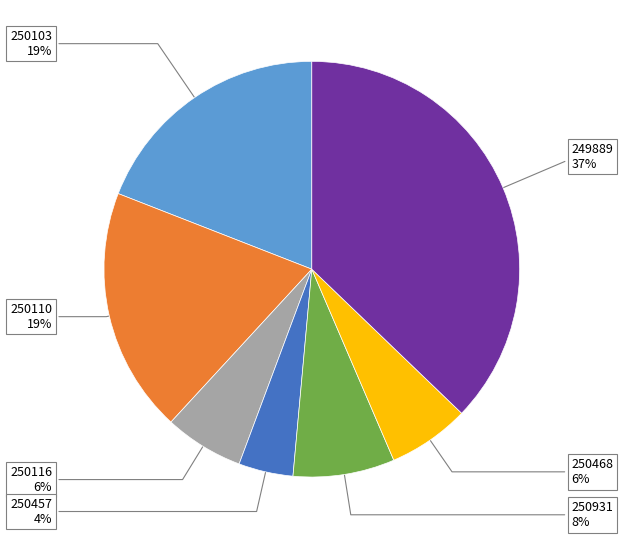

Which slice is the smallest?

250457